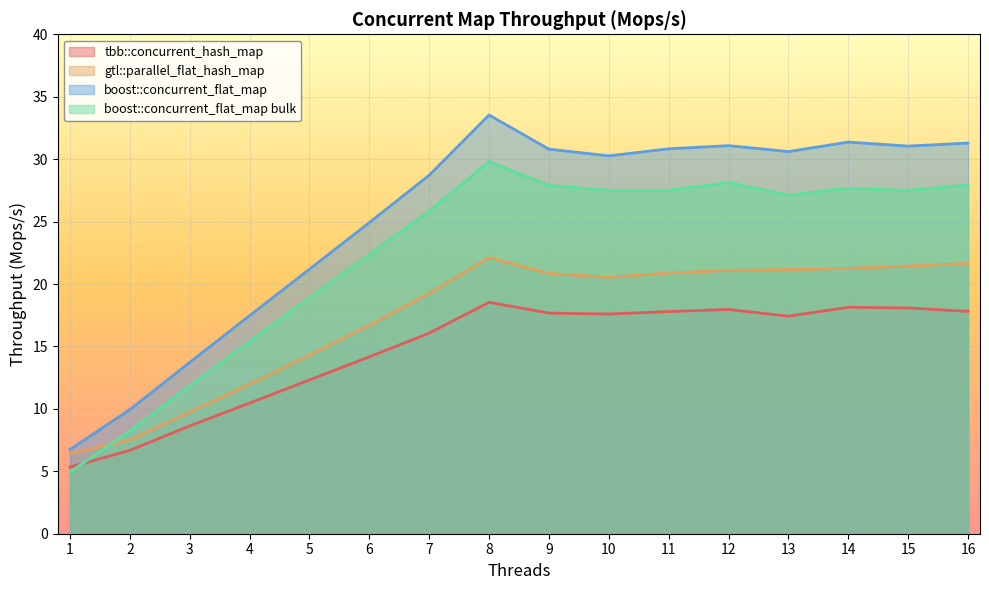

Rank the series by their average value, from lowest to highest.

tbb::concurrent_hash_map, gtl::parallel_flat_hash_map, boost::concurrent_flat_map bulk, boost::concurrent_flat_map